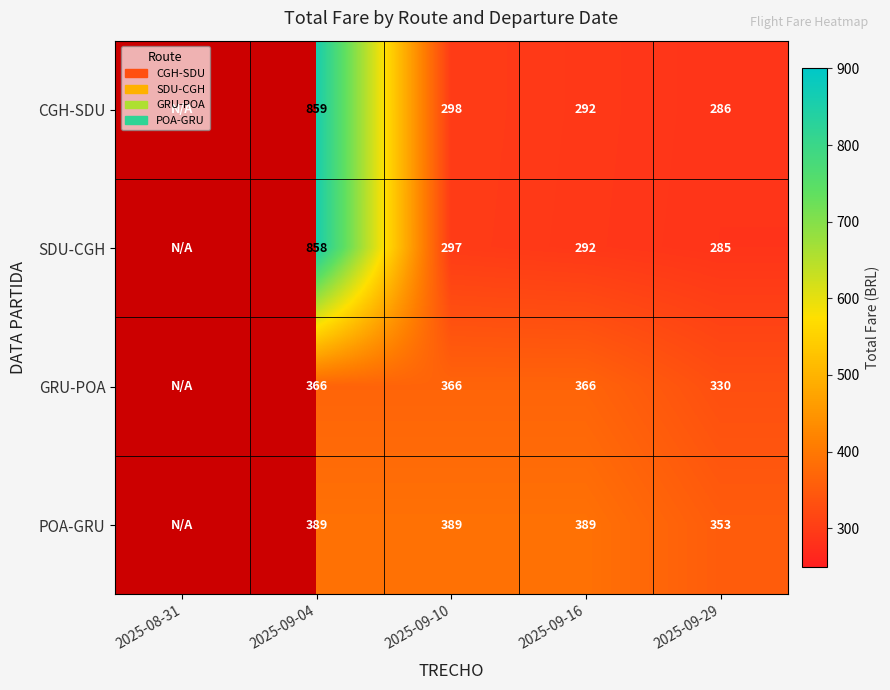

What is the difference between the highest and lowest values at 2025-09-16?

97